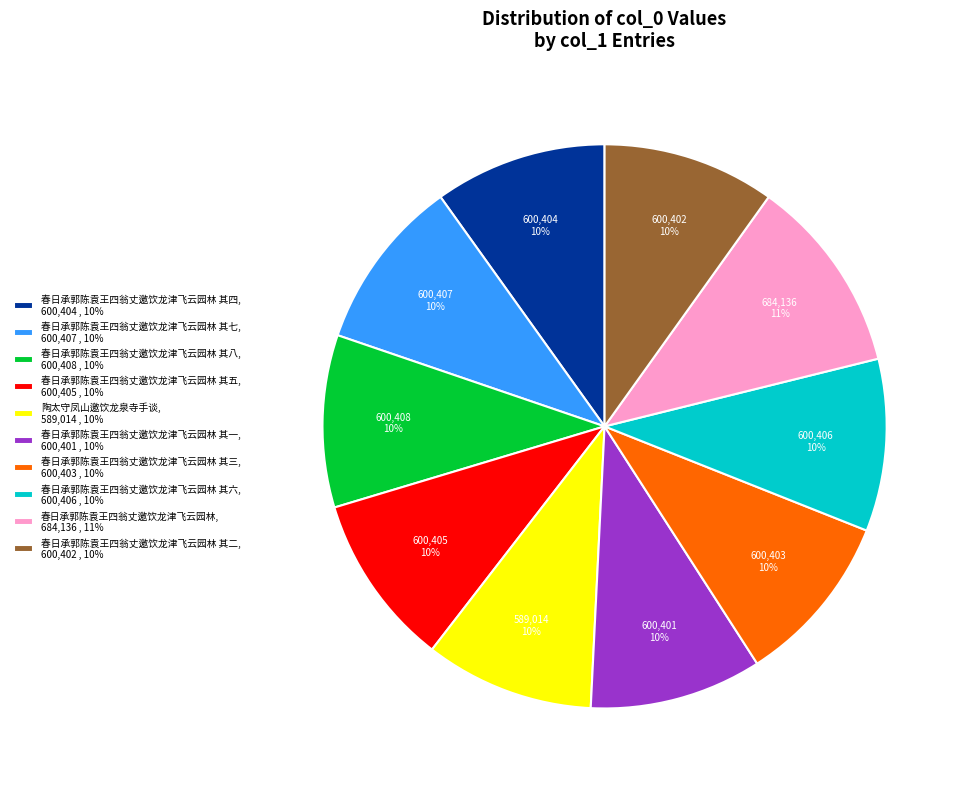

Is it true that 春日承郭陈袁王四翁丈邀饮龙津飞云园林 其一, 600,401 , 10% is 10% of the pie?

True